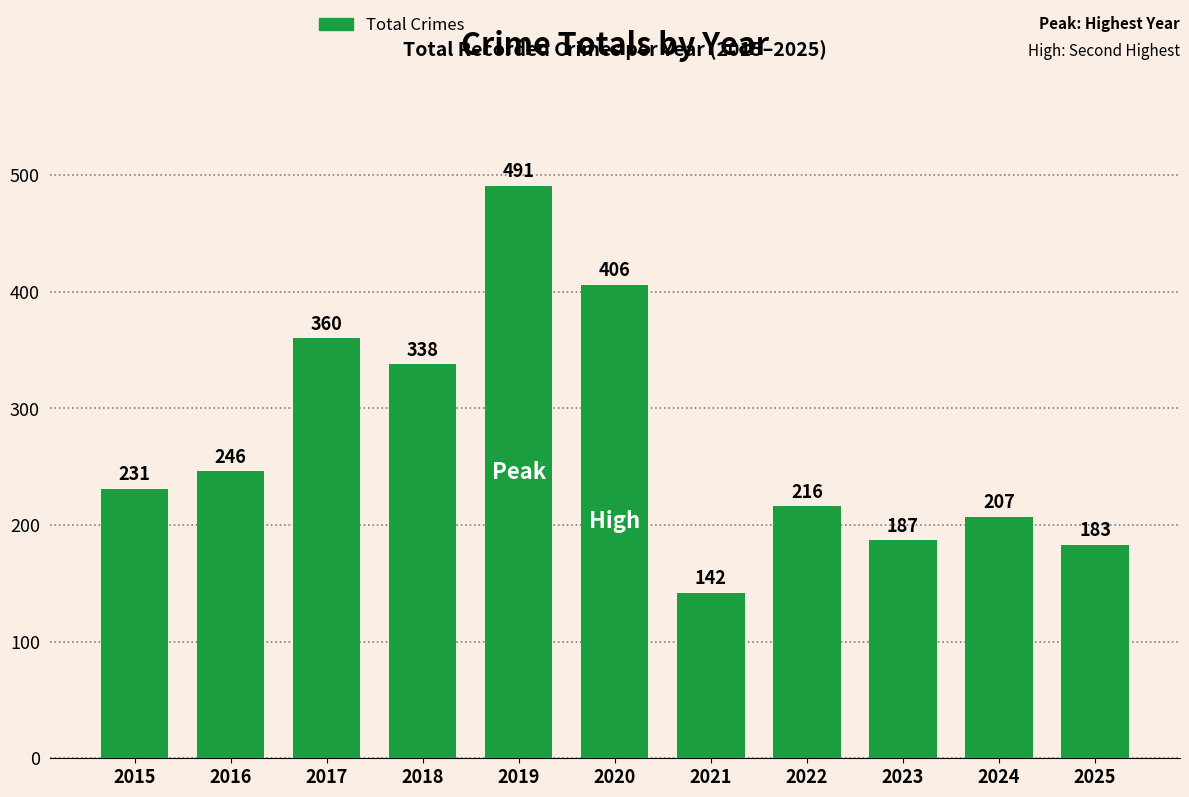

The chart shows a value of 603 at 2017. True or false?

False